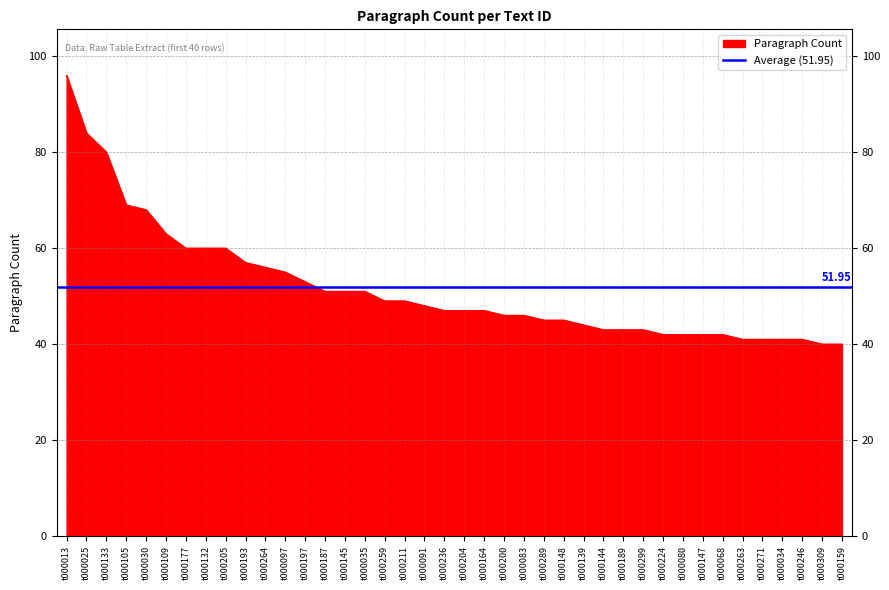

Rank the categories by value from lowest to highest.

t000309, t000159, t000263, t000271, t000034, t000246, t000224, t000080, t000147, t000068, t000144, t000189, t000299, t000139, t000289, t000148, t000200, t000083, t000236, t000204, t000164, t000091, t000259, t000211, t000187, t000145, t000035, t000197, t000097, t000264, t000193, t000177, t000132, t000205, t000109, t000030, t000105, t000133, t000025, t000013